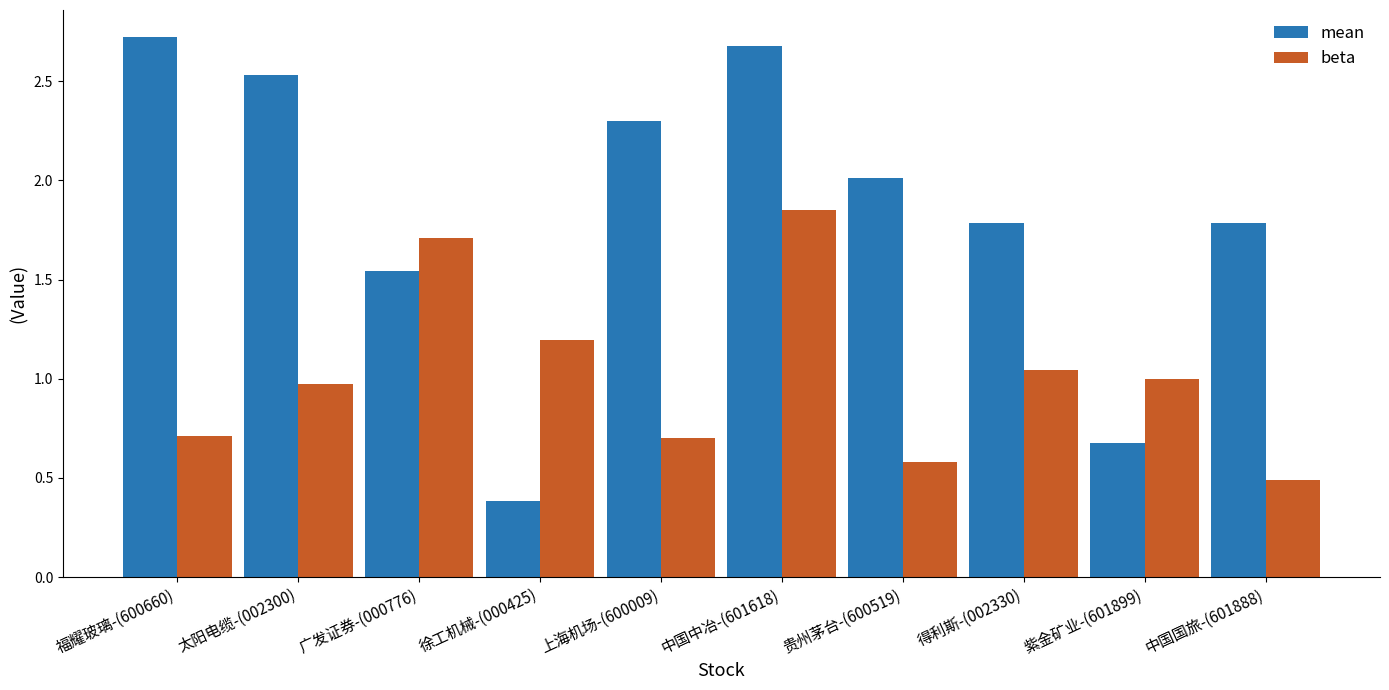

Rank the series by their average value, from highest to lowest.

mean, beta